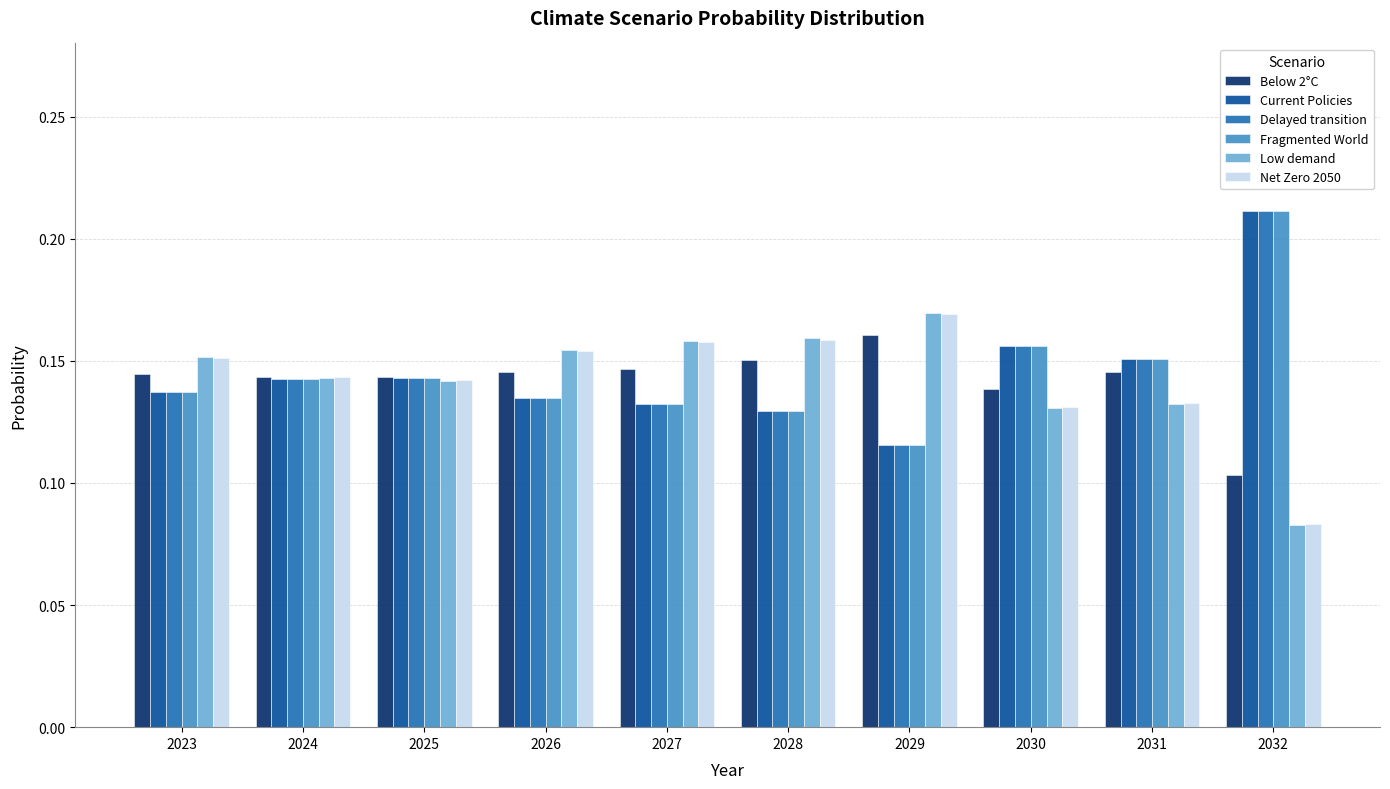

At which label is Fragmented World closest to 0?

2029